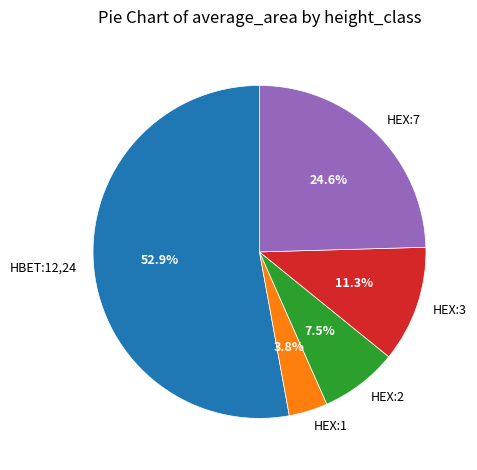

Which slice is the largest?

HBET:12,24